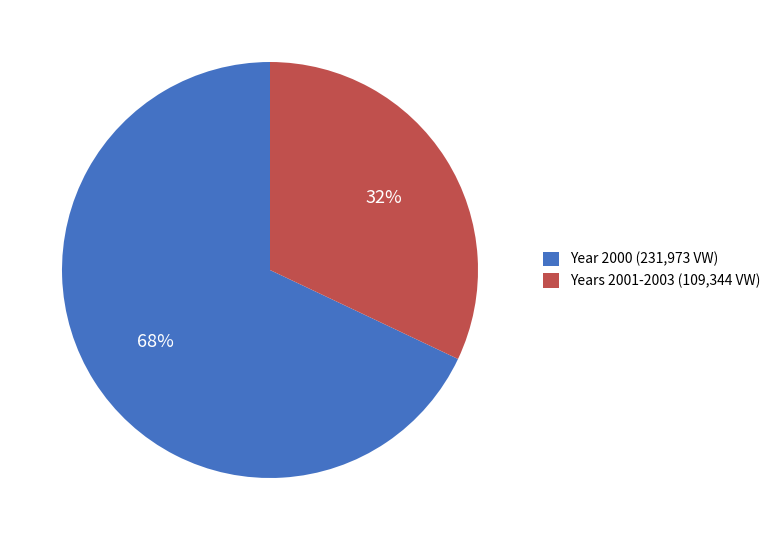

Which slice is the smallest?

Years 2001-2003 (109,344 VW)